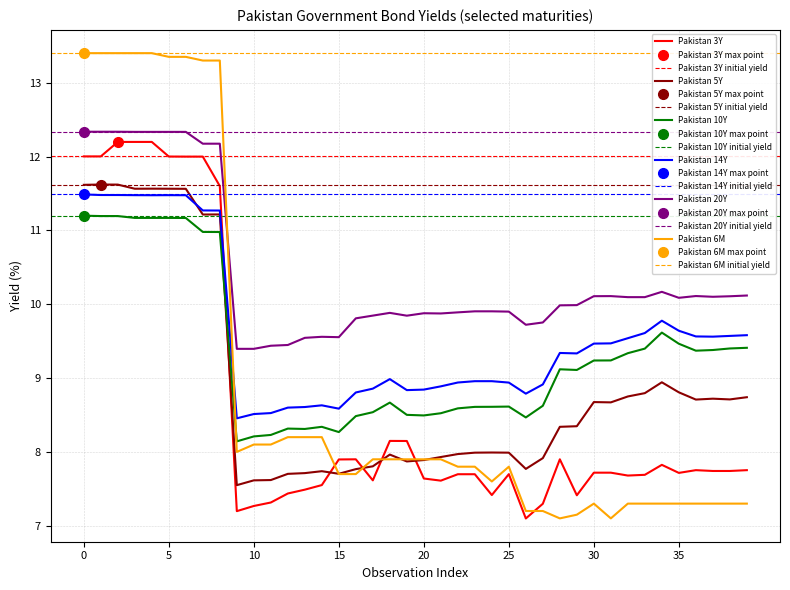

True or false: Pakistan 20Y and Pakistan 5Y cross at least once.

False